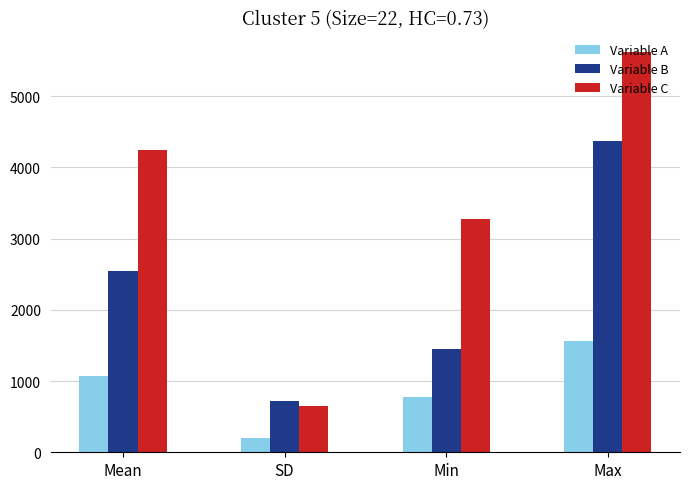

How many data points does each series have?

4